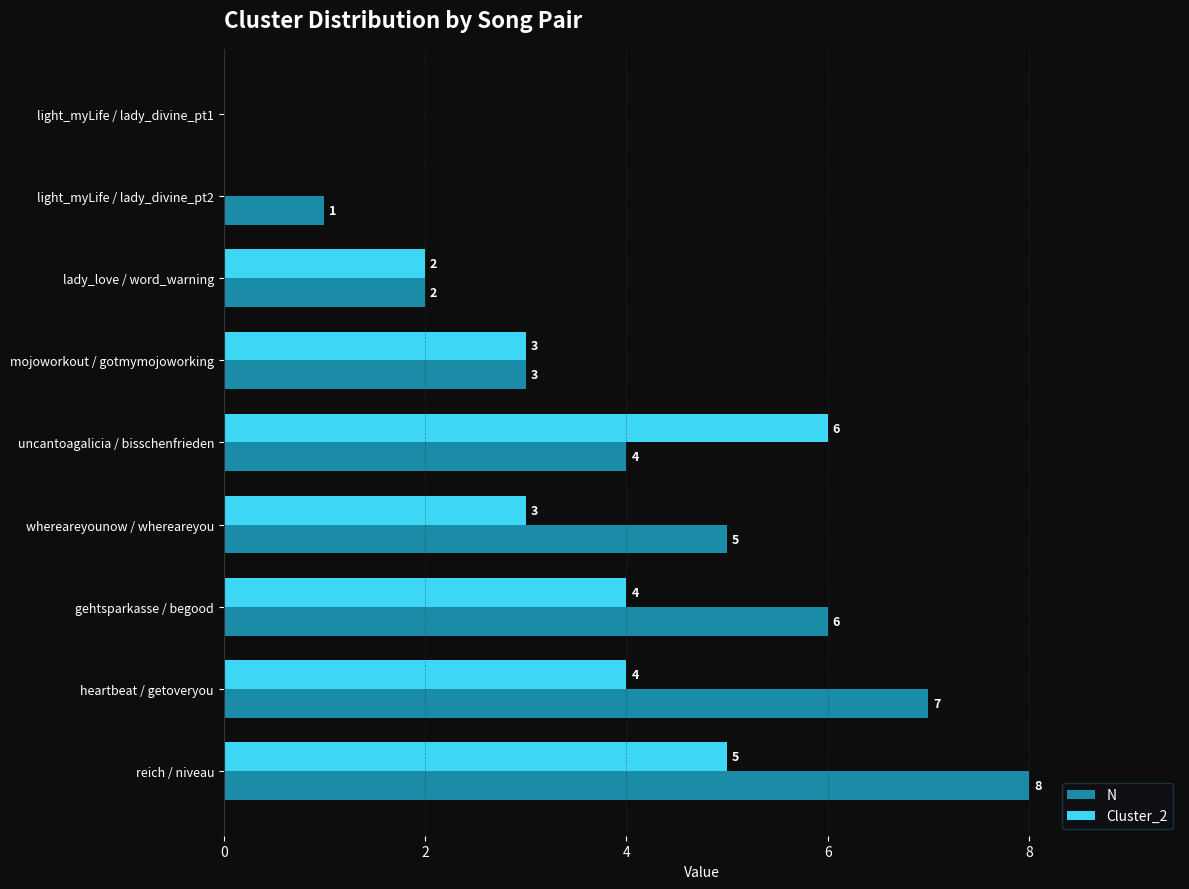

What is the approximate value of Cluster_2 at heartbeat / getoveryou?

4